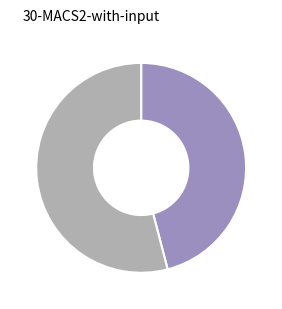

Is there a majority slice in this chart?

Yes